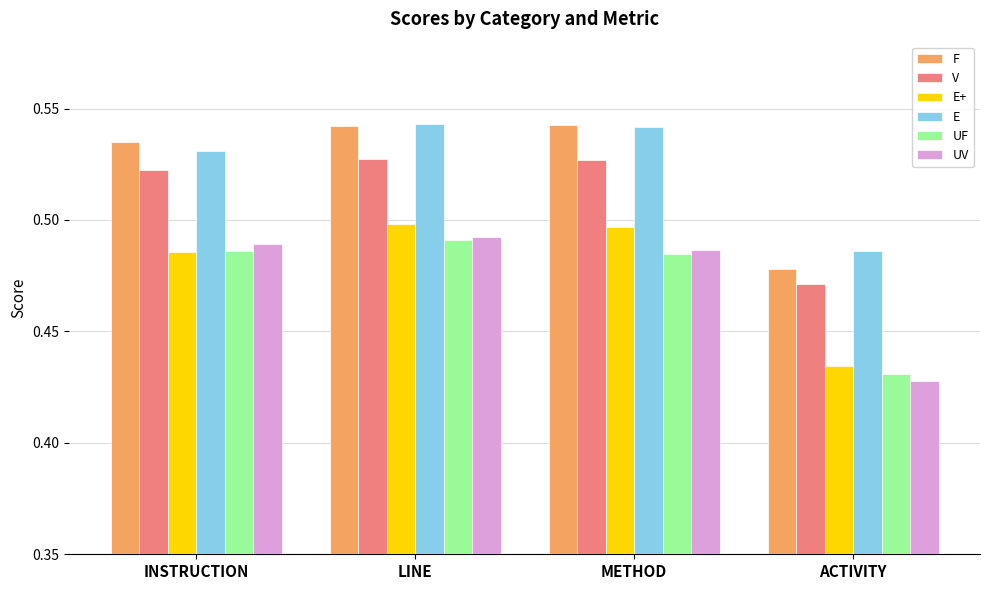

What is the sum of all UV values?

1.9